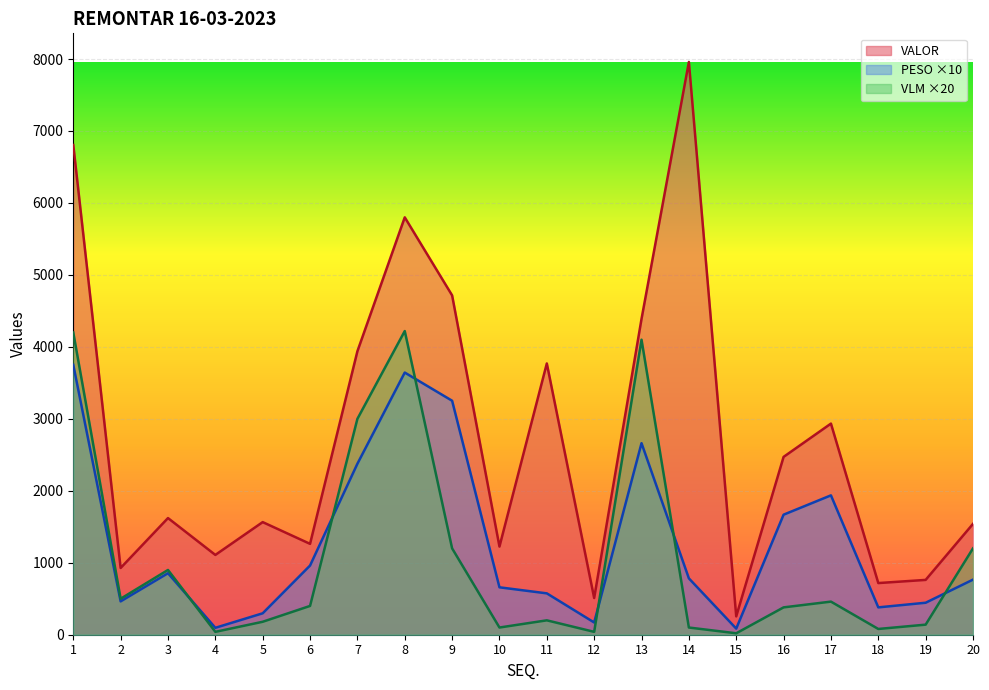

What are all the series names shown in the legend?

VALOR, PESO ×10, VLM ×20